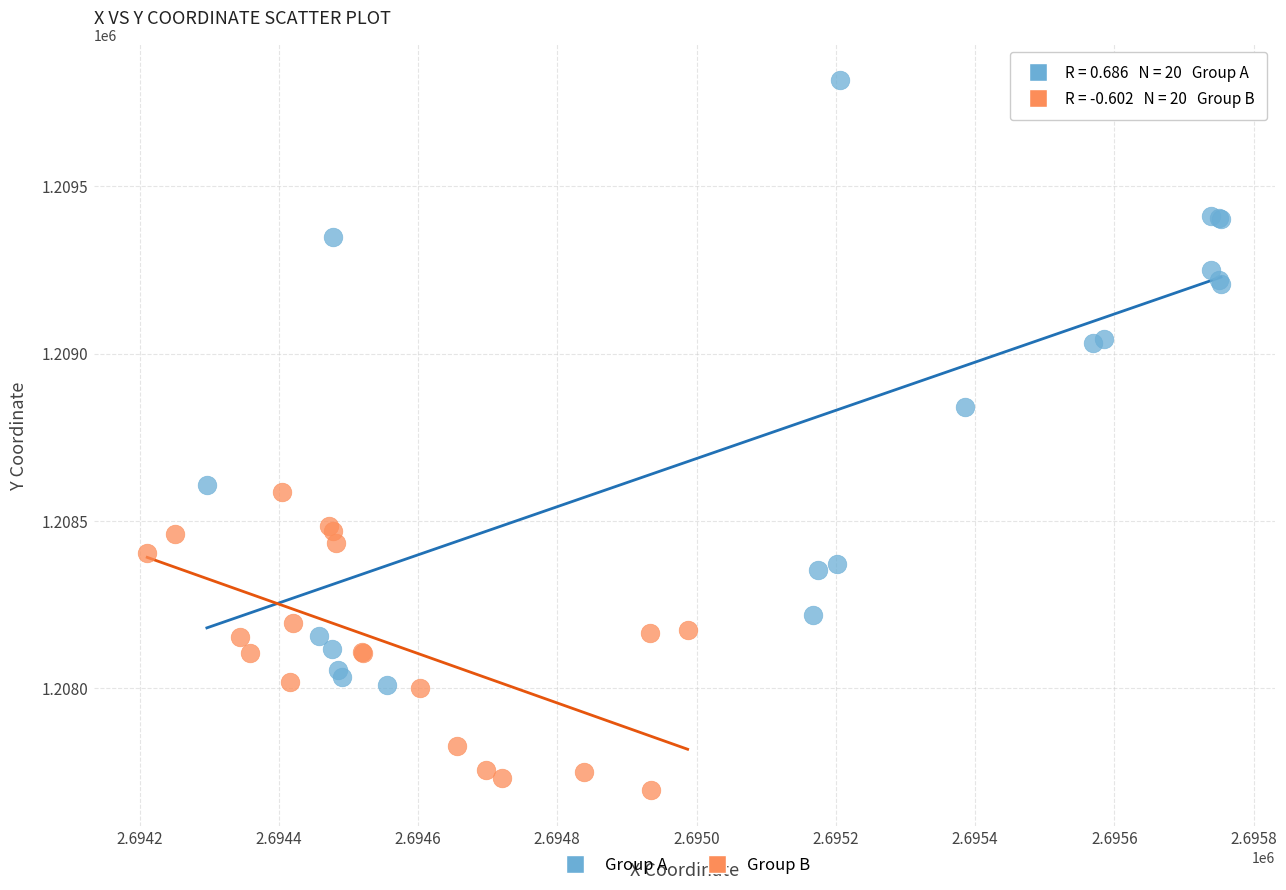

Which series contains the highest Y value?

Group A